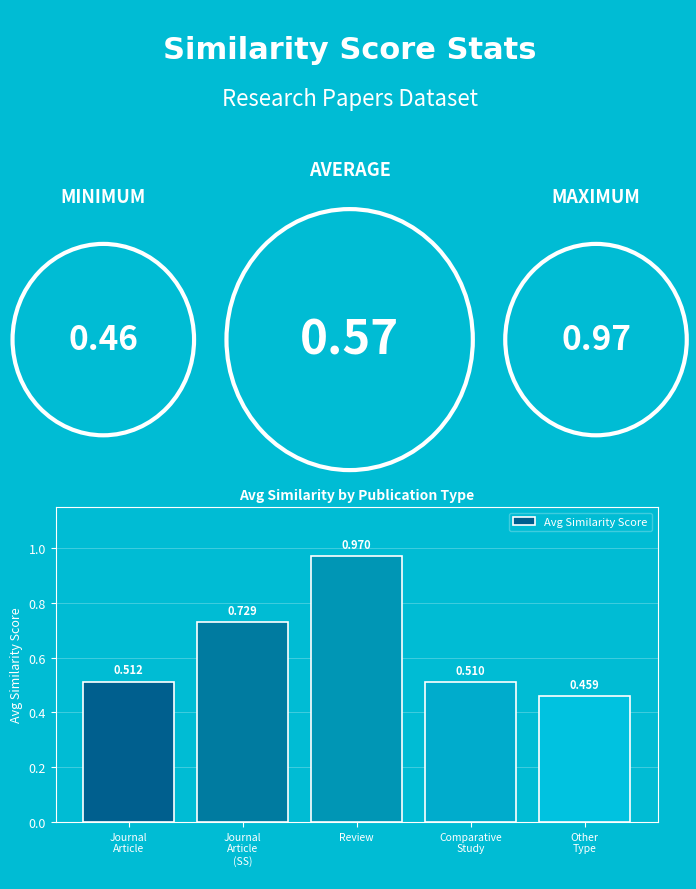

Which label corresponds to the largest value in the chart?

Review